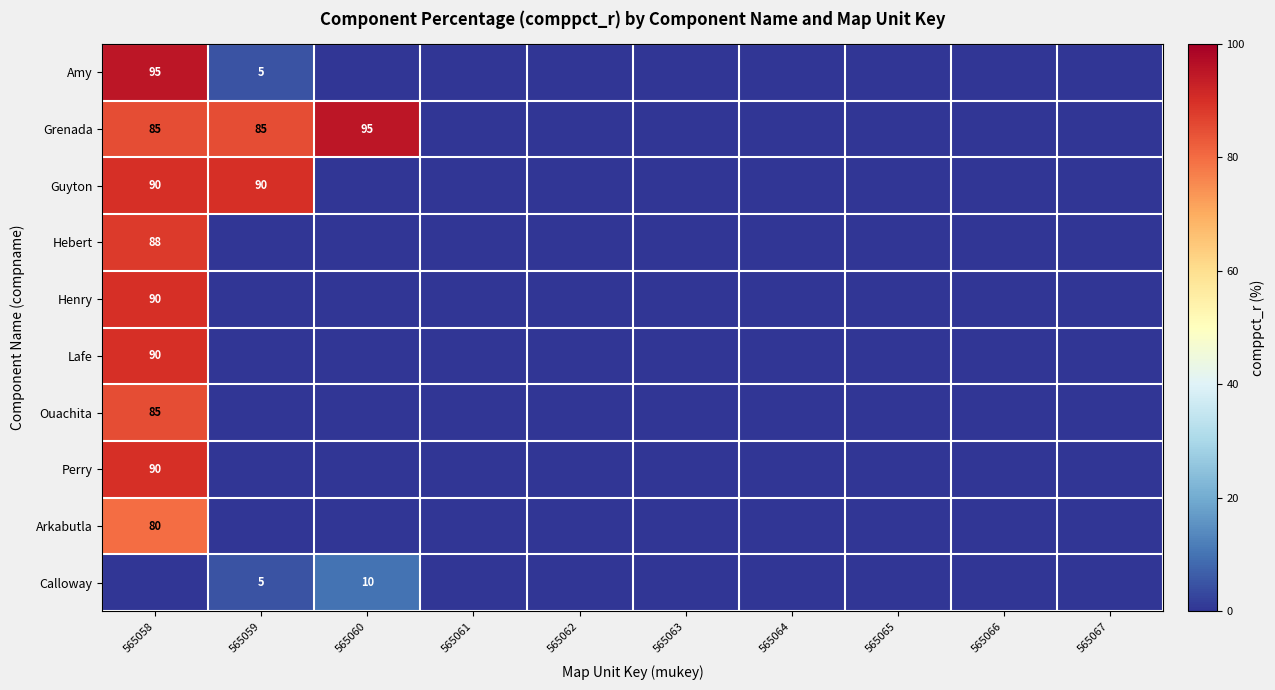

Between 565062 and 565061, which is larger?

565062